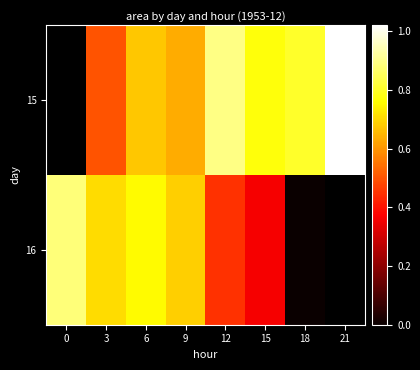

Count the 16 values in the range 449375 to 881250.

5